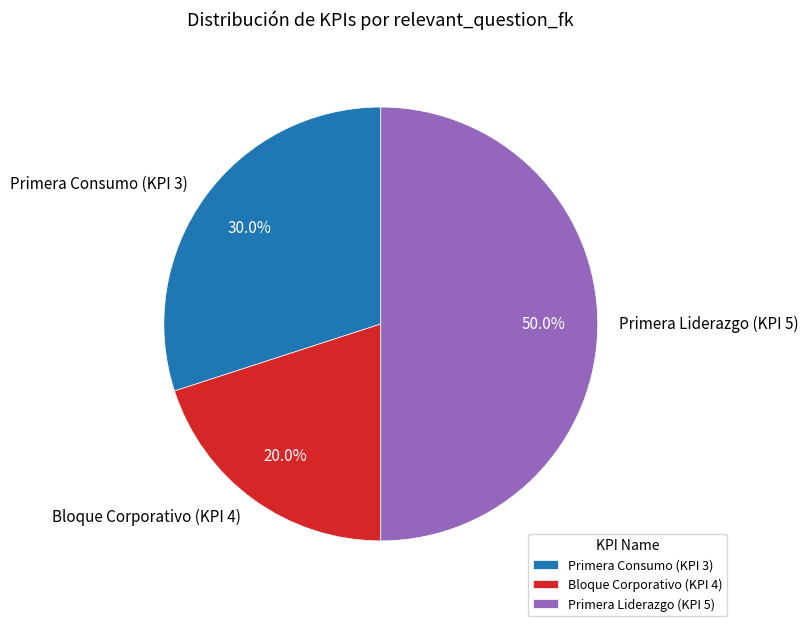

Between Bloque Corporativo (KPI 4) and Primera Liderazgo (KPI 5), which is larger?

Primera Liderazgo (KPI 5)